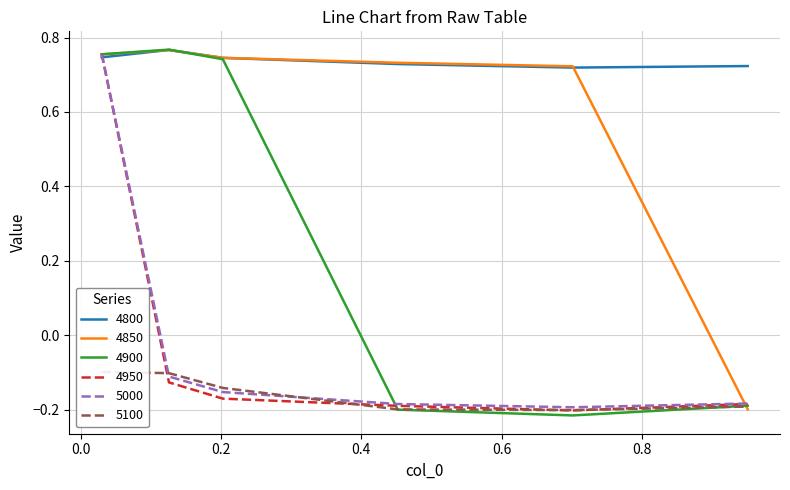

What is the label of the 5th point from the left?

0.7013698630136986